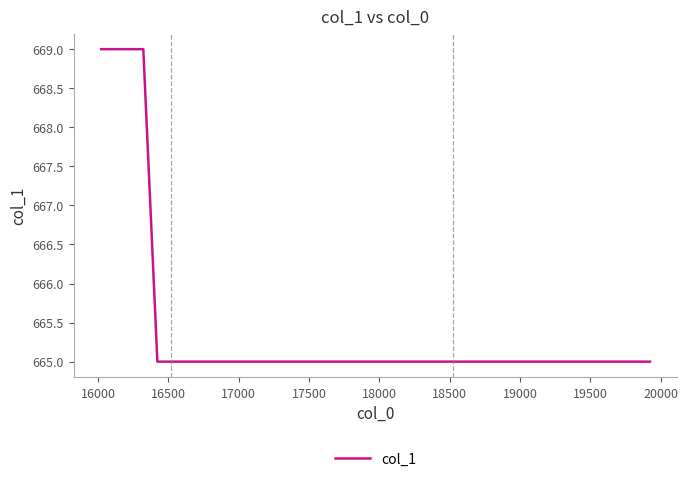

What is the maximum value shown in the chart?

669